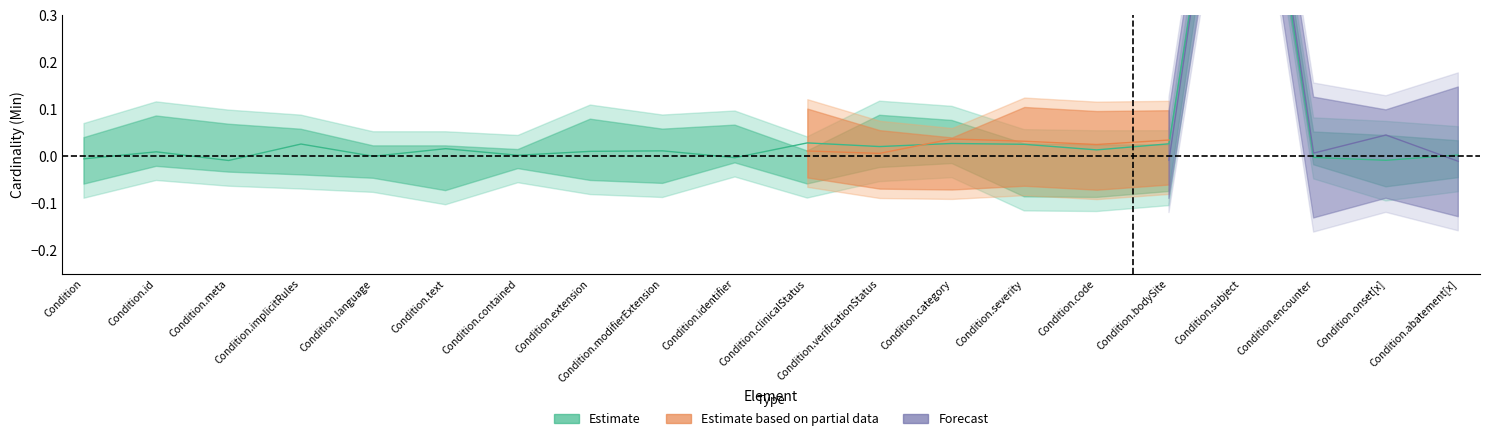

Count the number of values greater than 0.

15